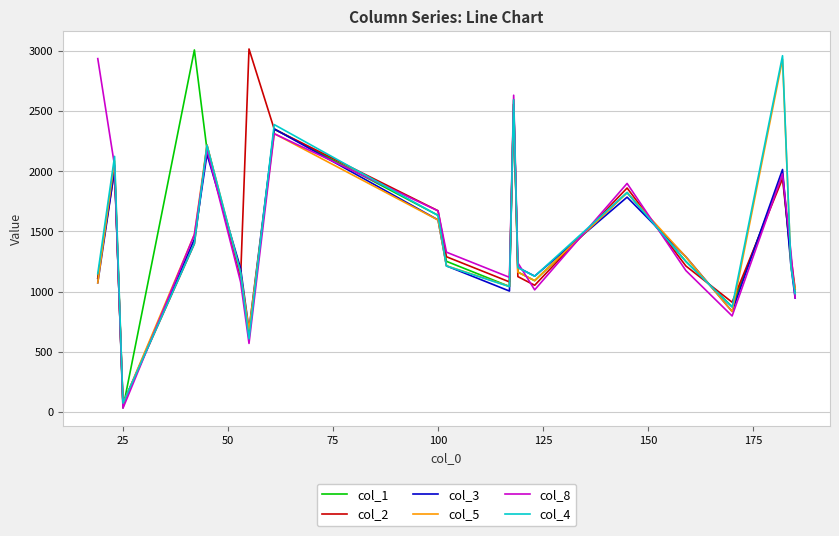

True or false: col_8 and col_4 intersect in this chart.

True